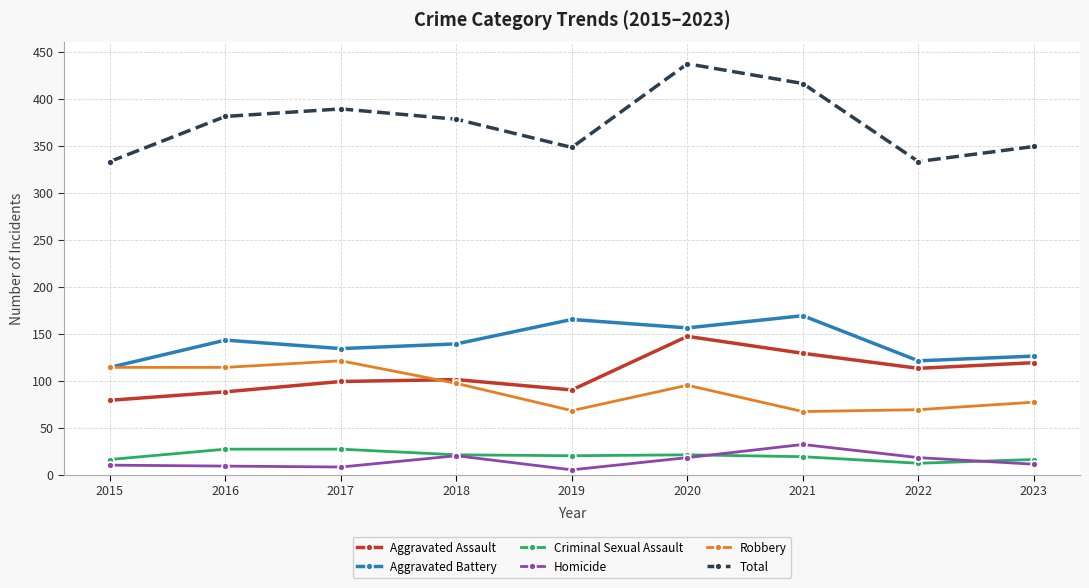

What is the total value across all series at 2018?

756